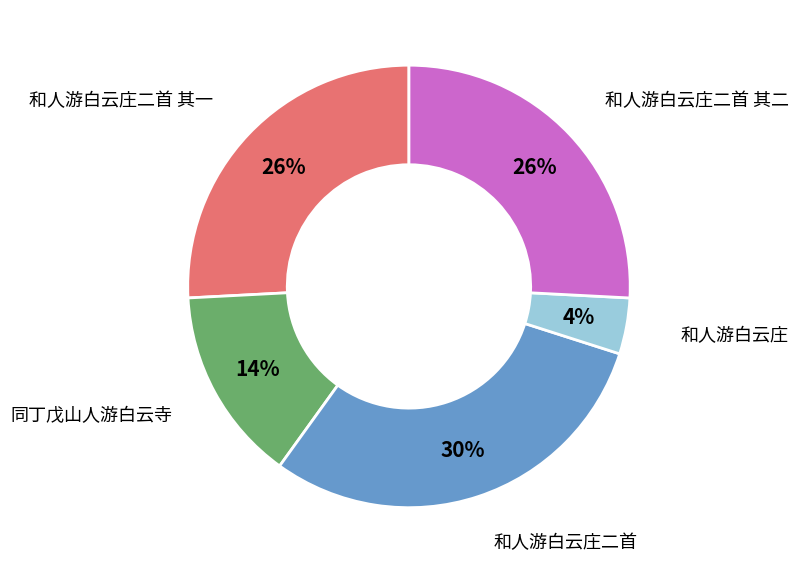

Which slice is the largest?

和人游白云庄二首